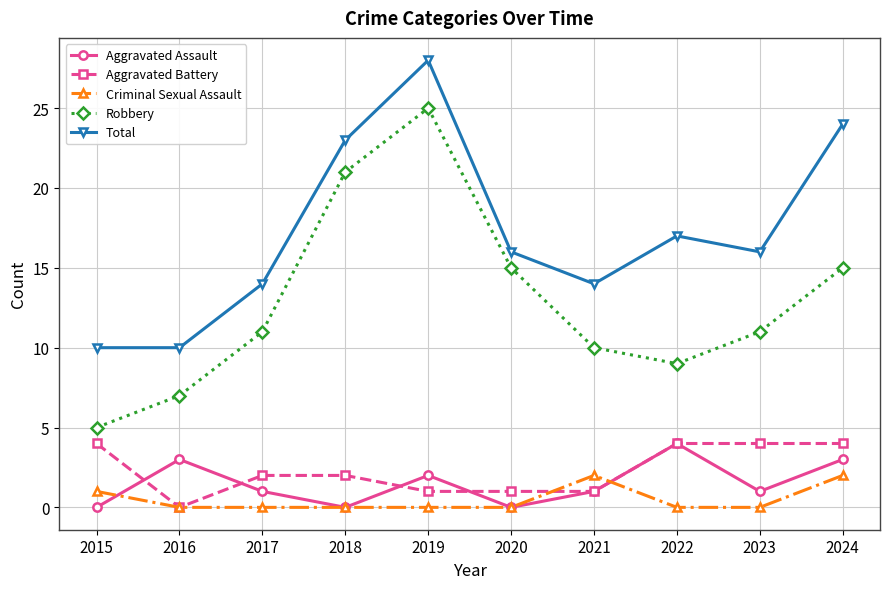

Which series has the widest spread of values?

Robbery